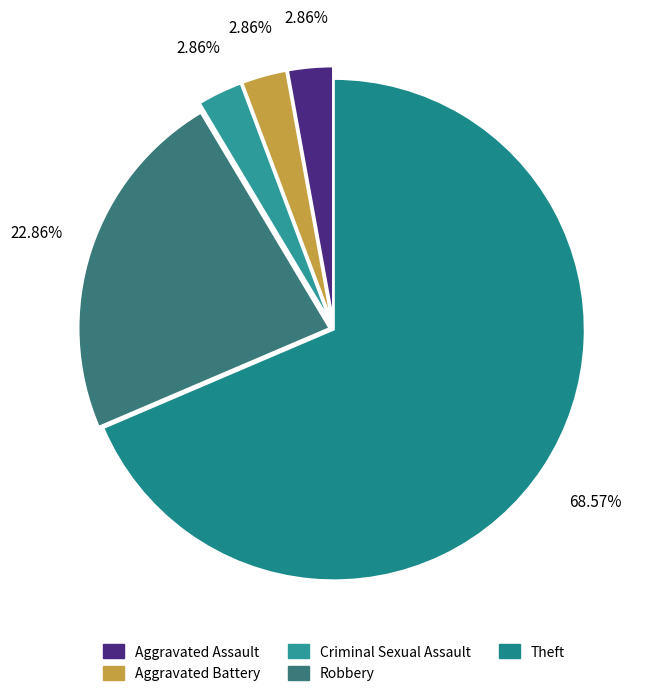

Rank the categories by value from lowest to highest.

Aggravated Assault, Aggravated Battery, Criminal Sexual Assault, Robbery, Theft